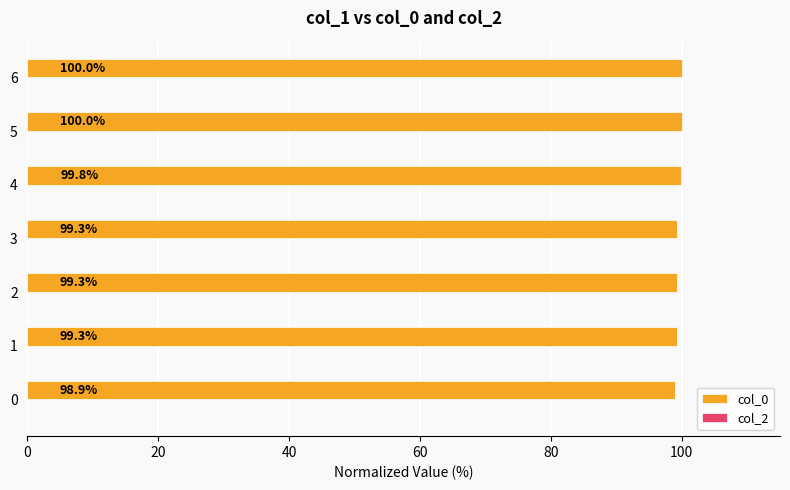

What is the greatest value displayed?

100.0